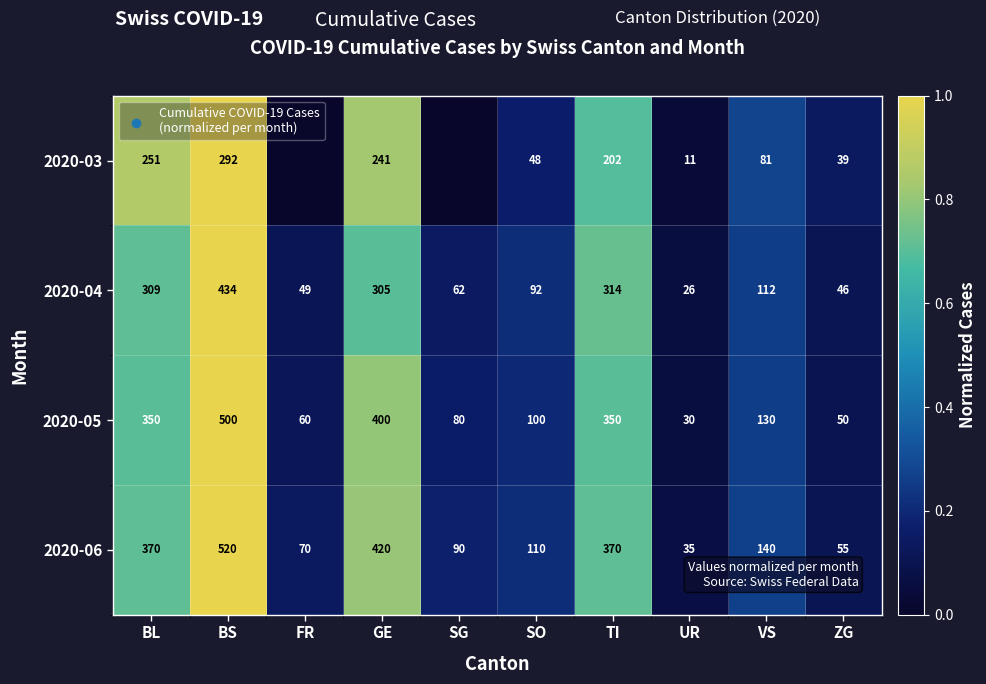

What is the total value across all series at UR?

102